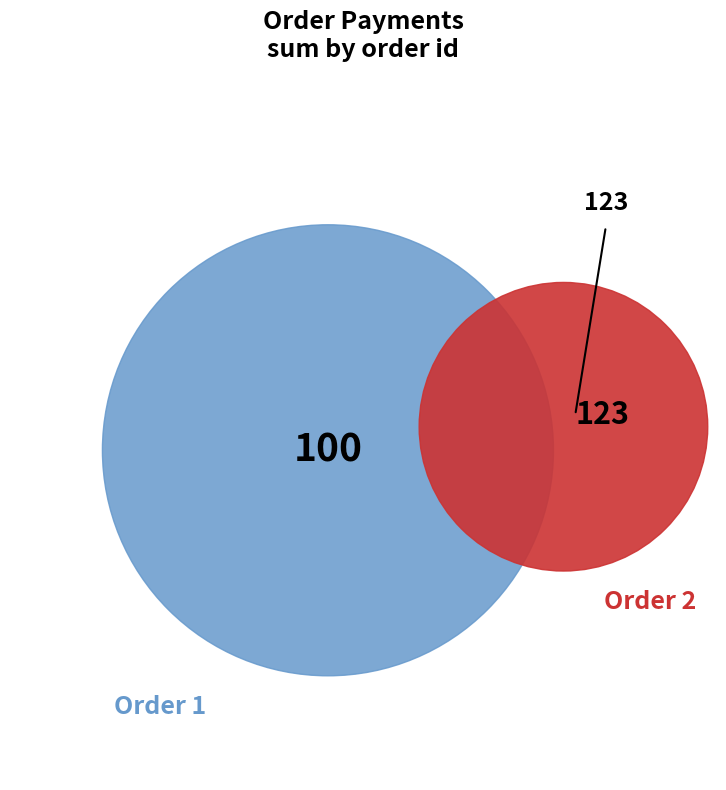

Between 2 and 1, which is larger?

2